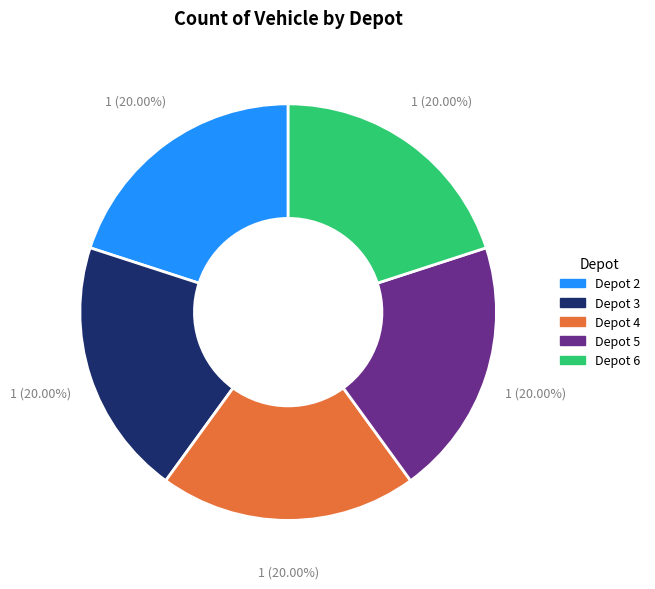

Approximately how many times larger is the value at Depot 5 compared to Depot 3?

1.0